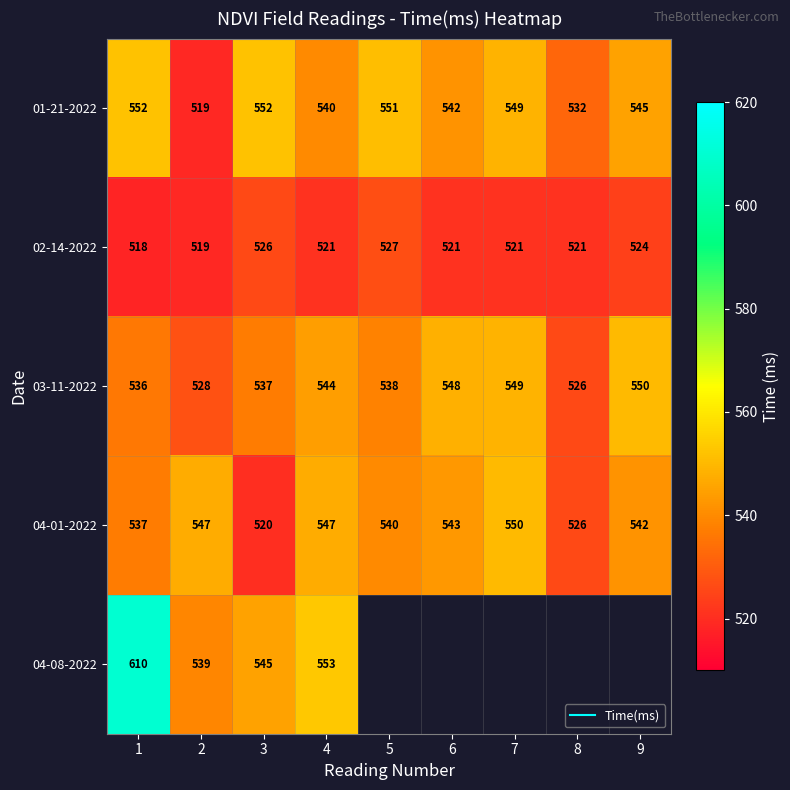

Which has a higher value, 5 or 6?

5